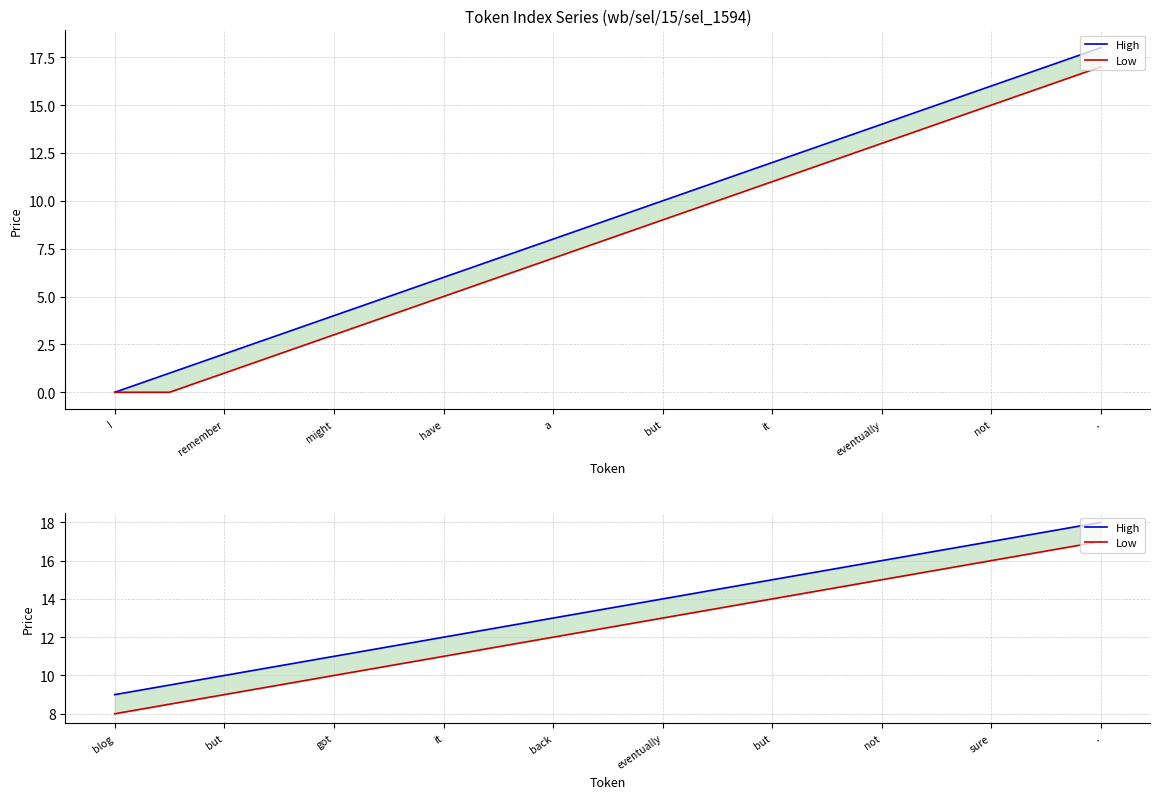

What is the value of the Low point at the 7th from the left?

14